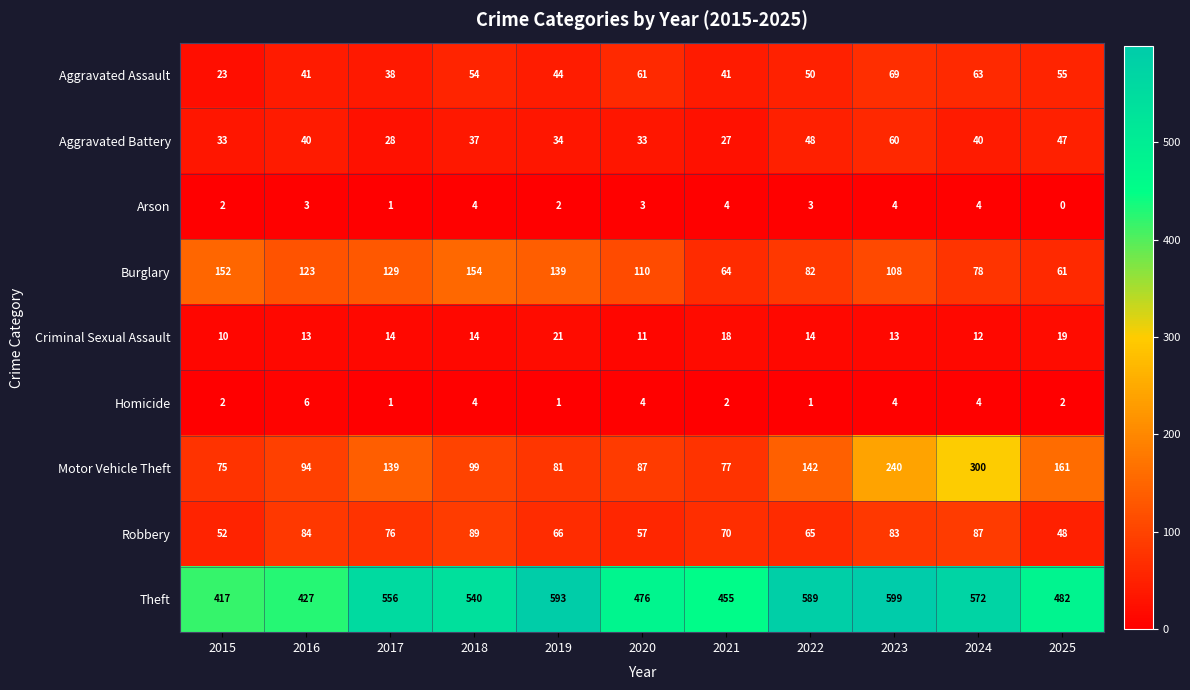

How many categories are shown in the chart?

11